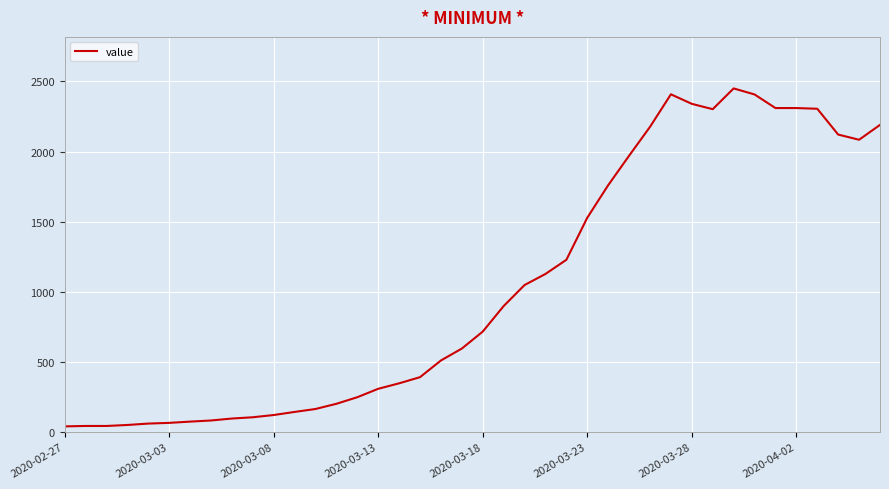

What is the greatest value displayed?

2450